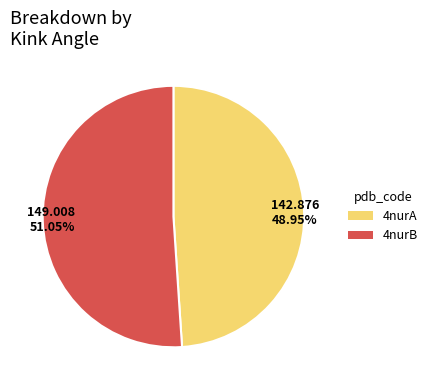

What is the ratio of the value at 142.876 48.95% to the value at 149.008 51.05%?

1.0